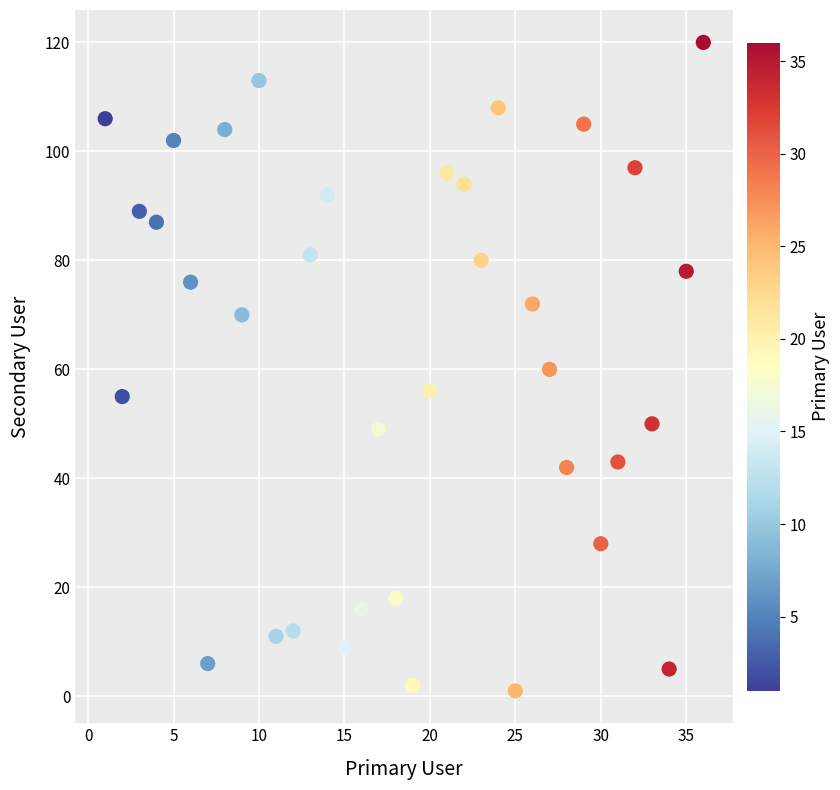

What is the range of Y values (max minus min)?

119